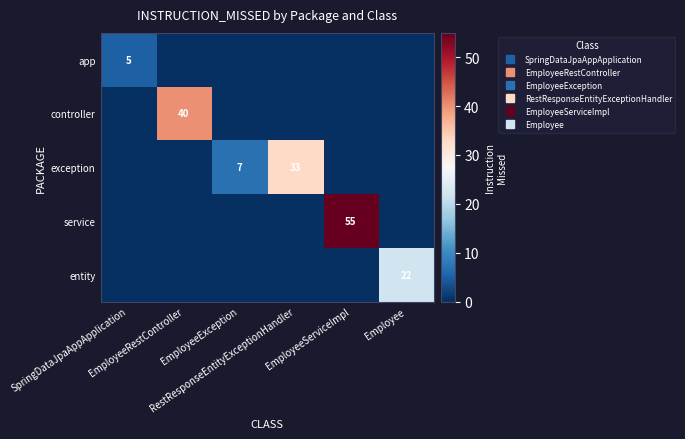

How many series are shown in this chart?

5